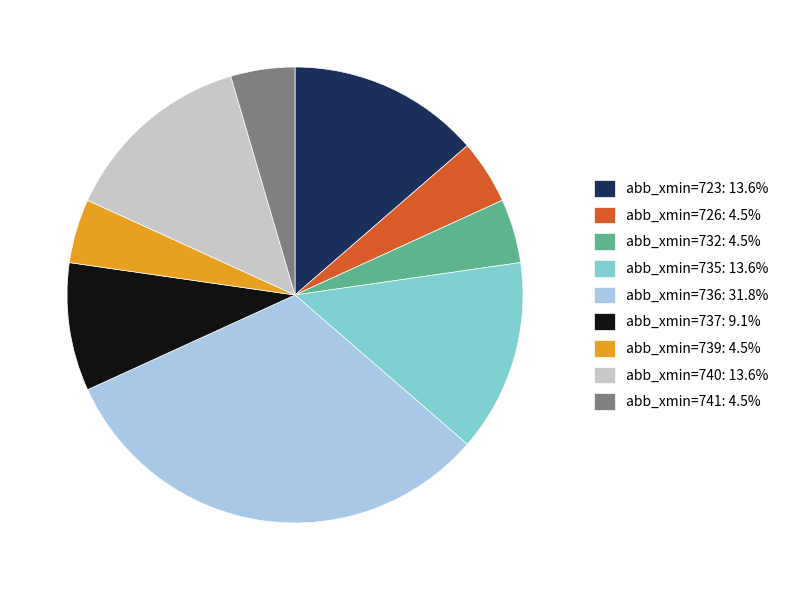

Is there a majority slice in this chart?

No